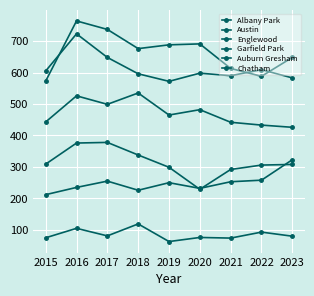

What is the value of the Chatham point at the 7th from the left?

253